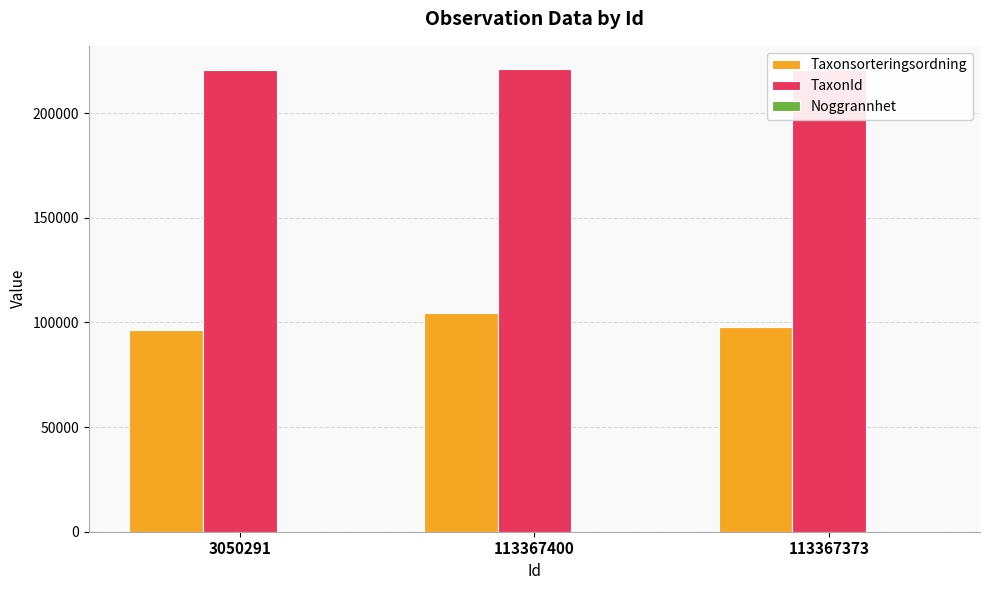

What is the spread (max minus min) of values at 113367373?

220777